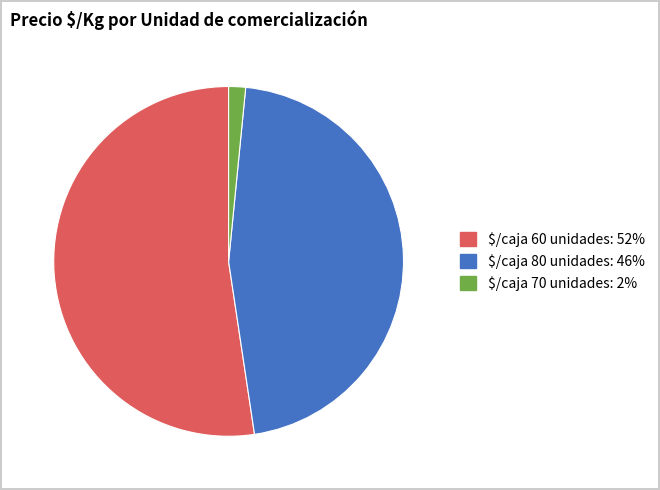

How many segments does this pie chart have?

3